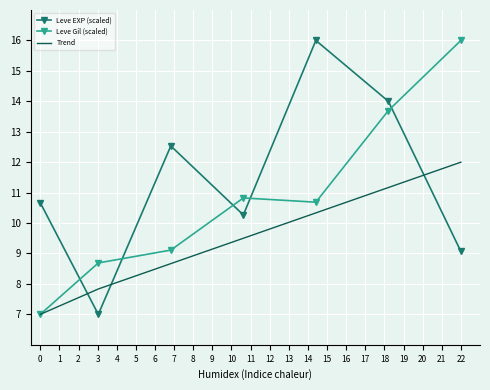

How many categories are shown in the chart?

7